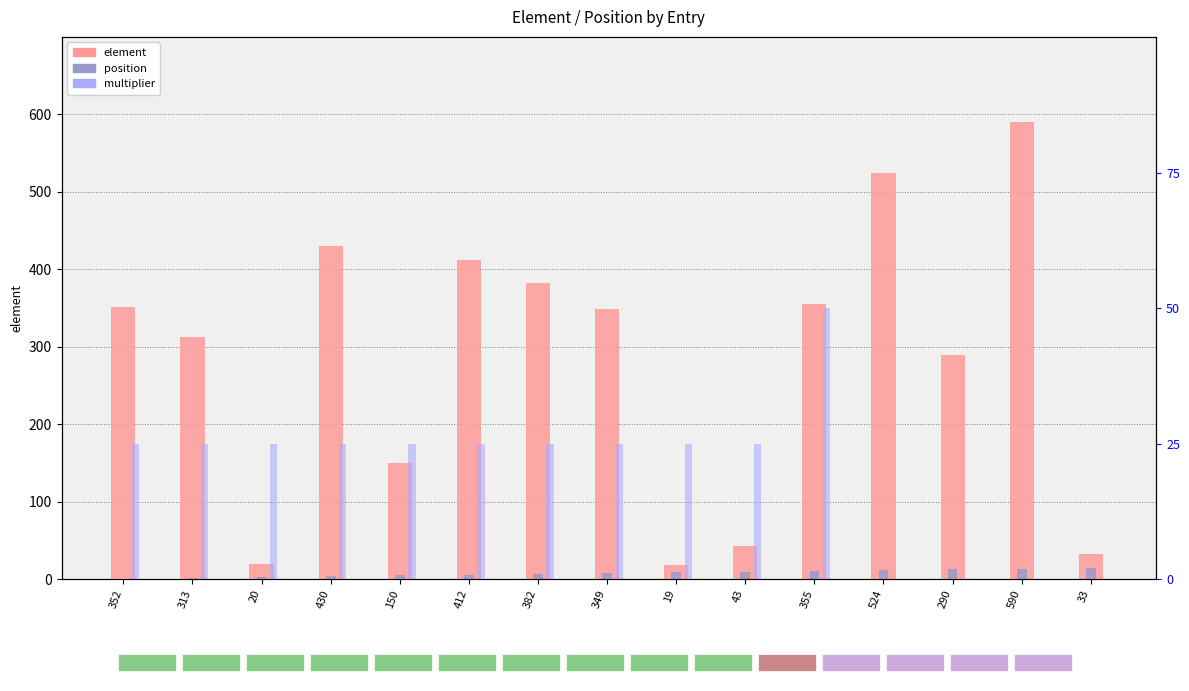

What position from the right is 412?

10